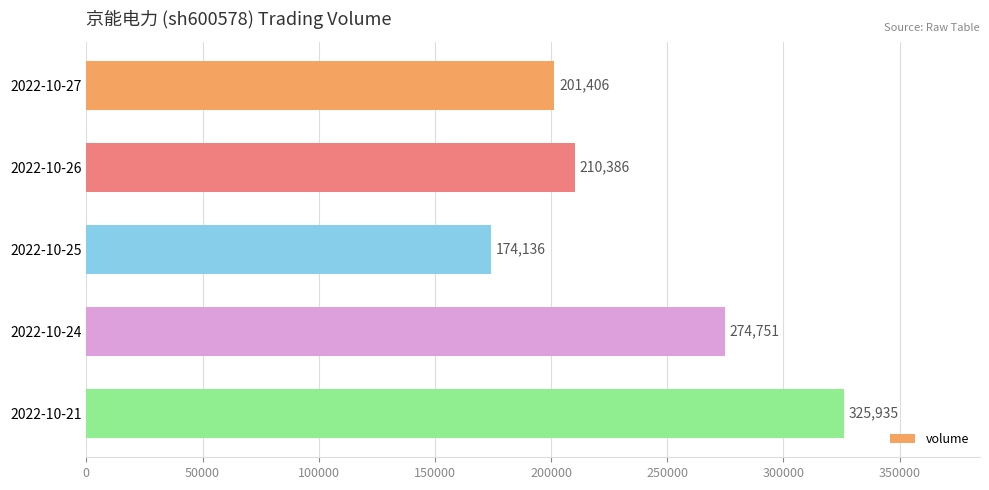

Does the chart contain any negative values?

No